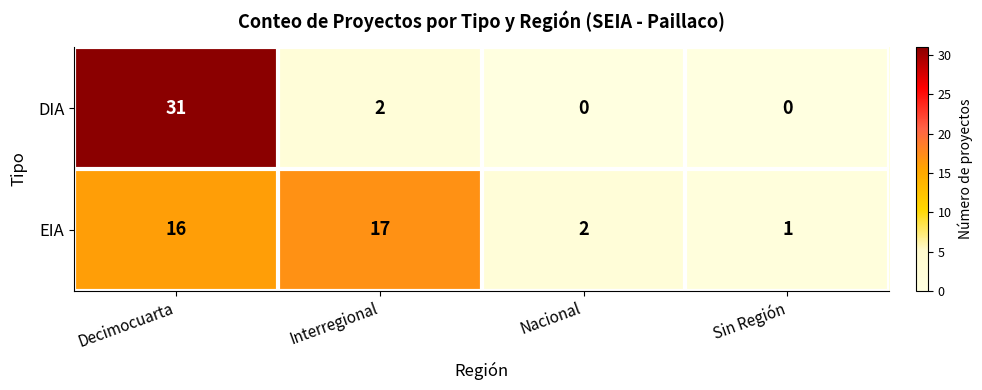

At which label does DIA first exceed 2?

Decimocuarta